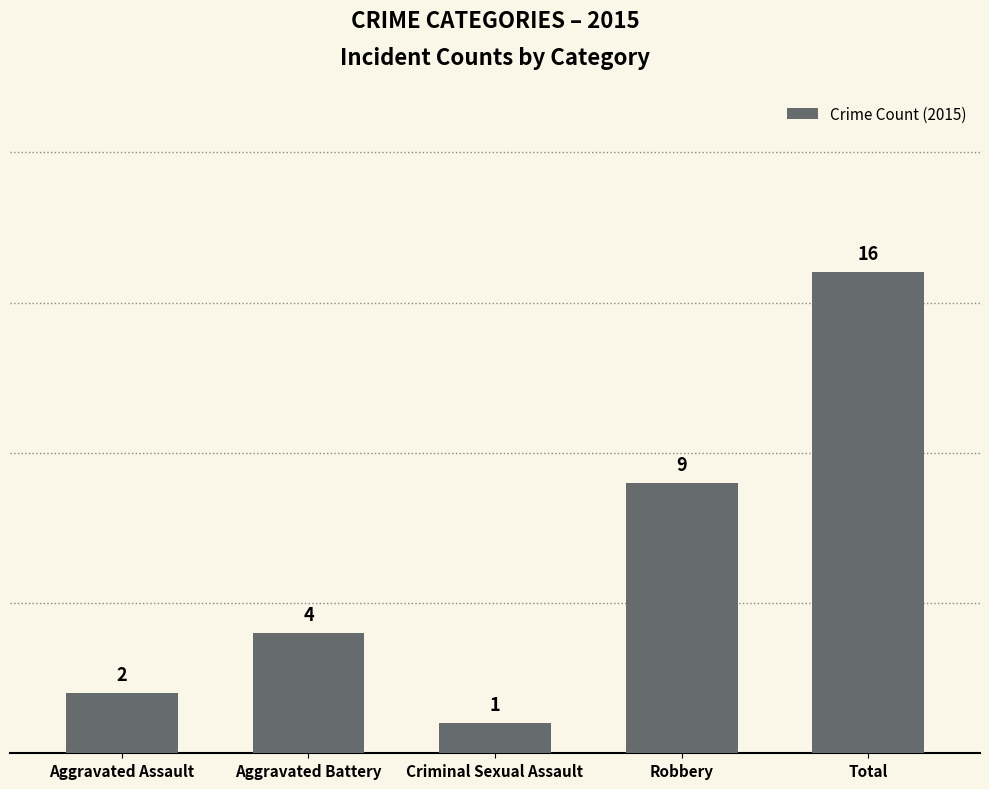

True or false: the data shows 2 at Aggravated Assault.

True